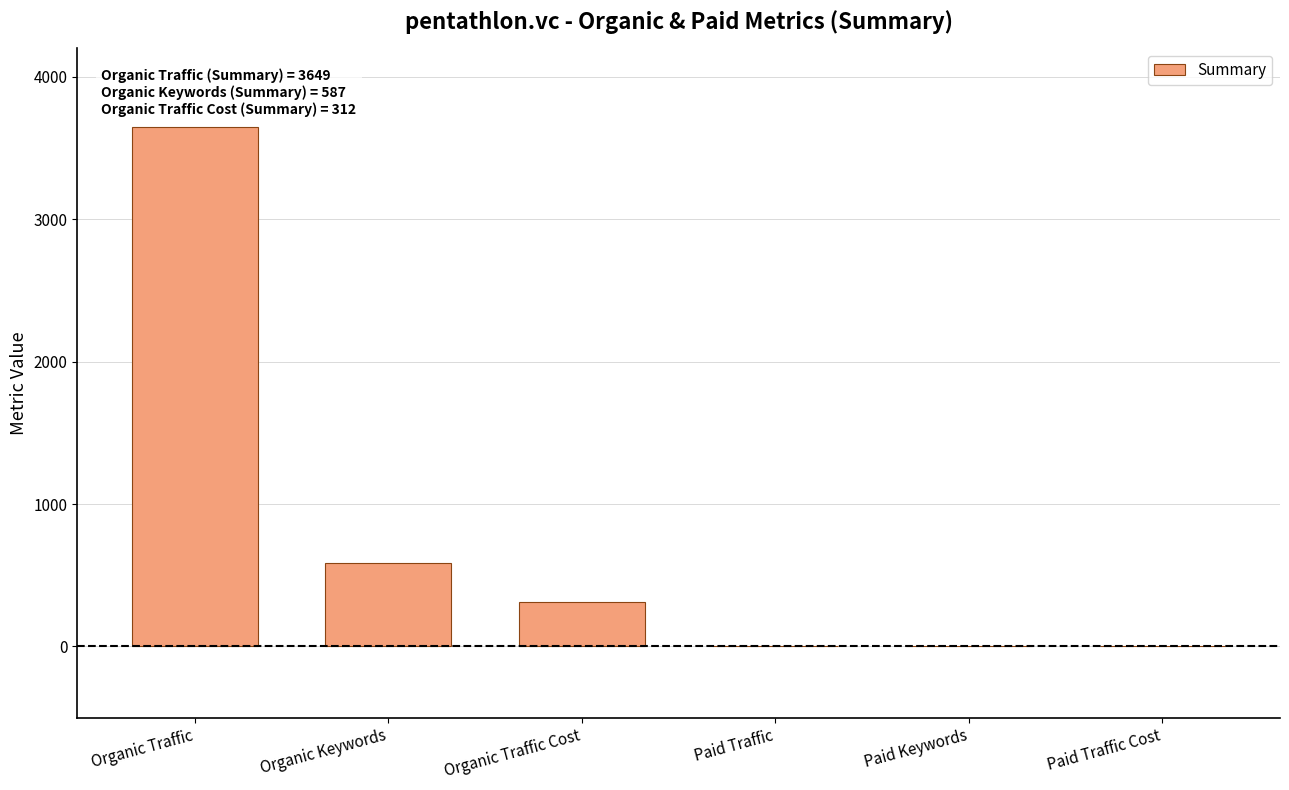

Where is the data nearest to the value 1824?

Organic Keywords